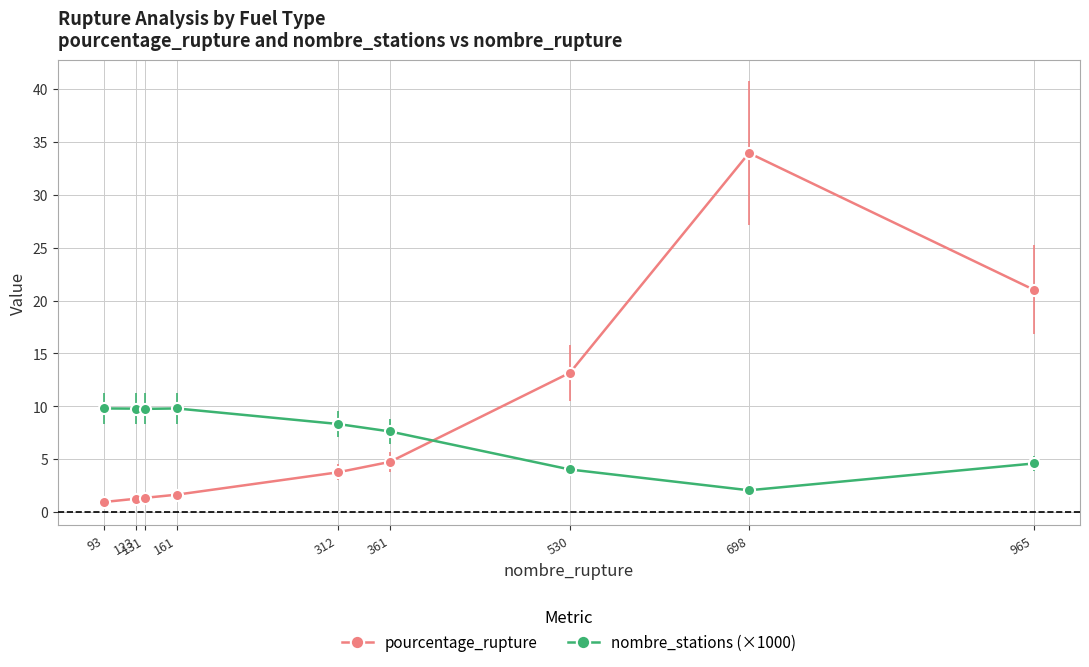

Where does the nombre_stations (×1000) series first go above 8?

93